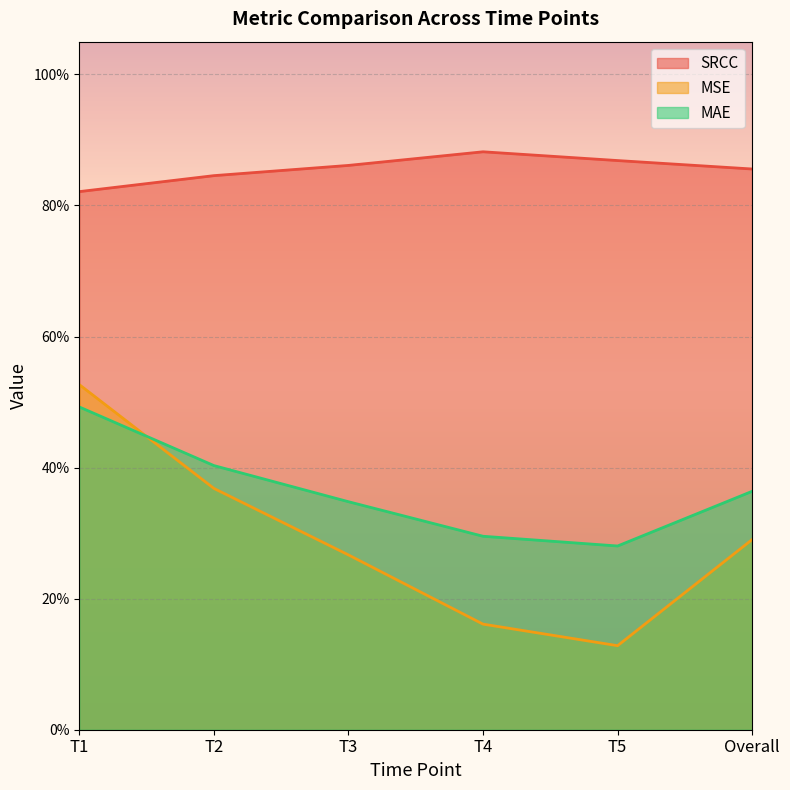

True or false: MAE and SRCC cross at least once.

False